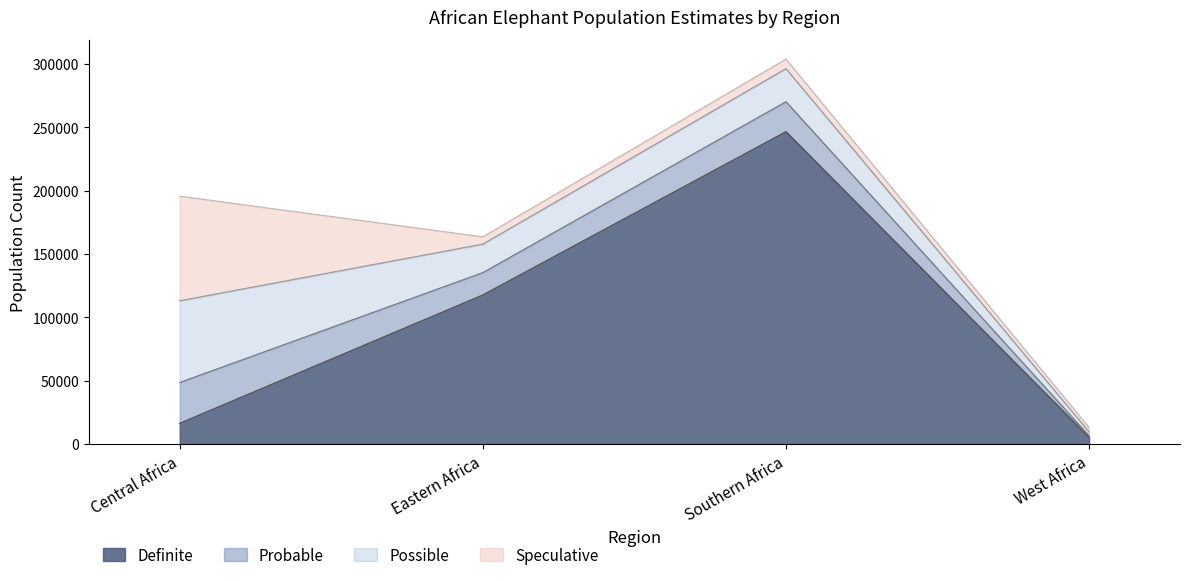

Where does the Definite series first go above 117716?

Southern Africa